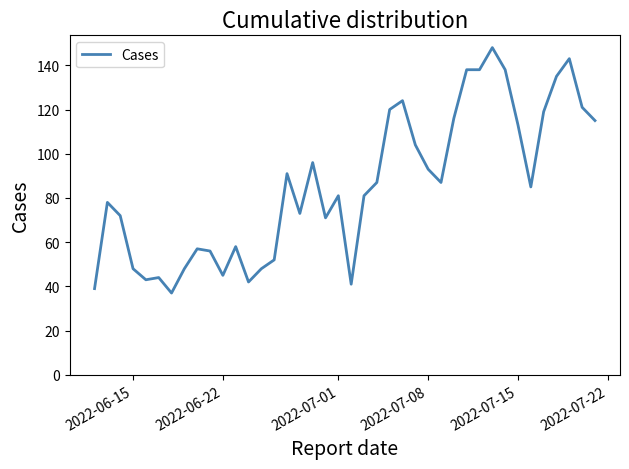

What is the difference between the maximum and minimum values?

111